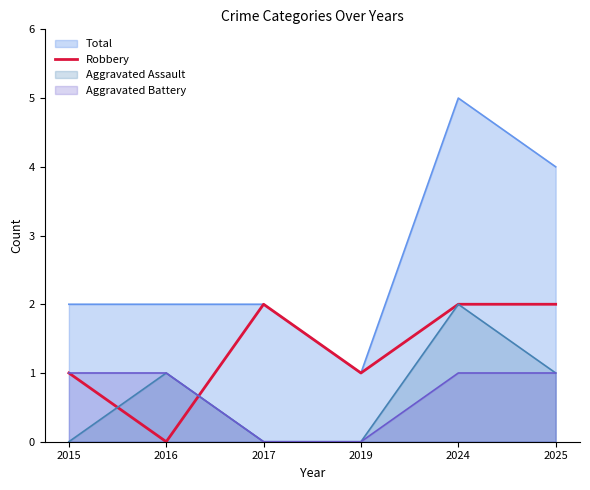

At which category does the data reach its first local peak?

2017